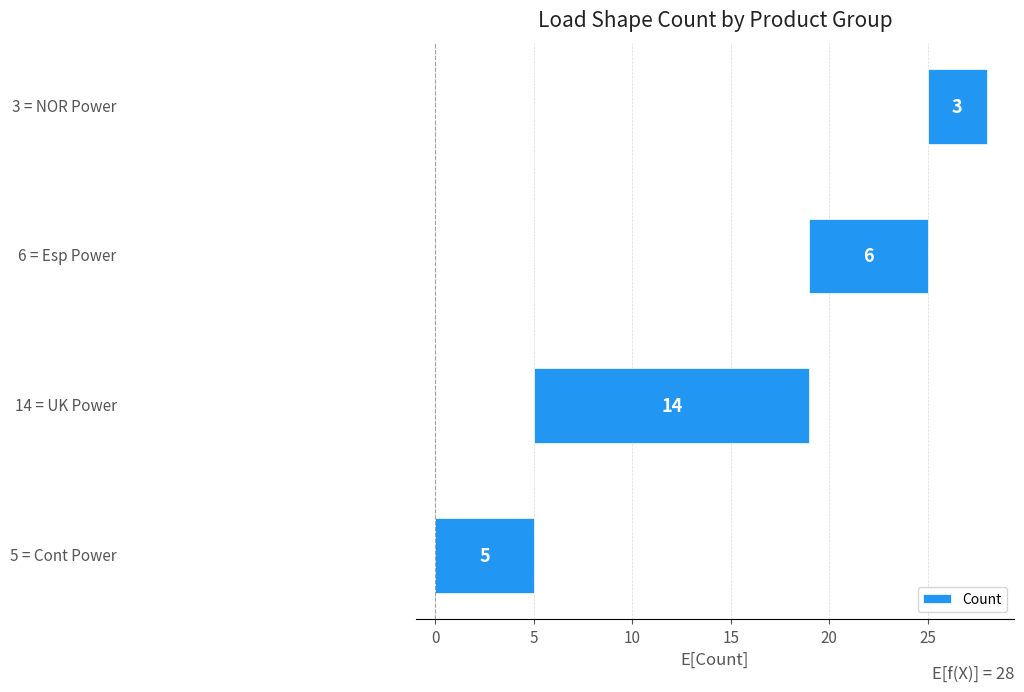

Reading left to right, list all the values displayed in this chart.

5	14	6	3